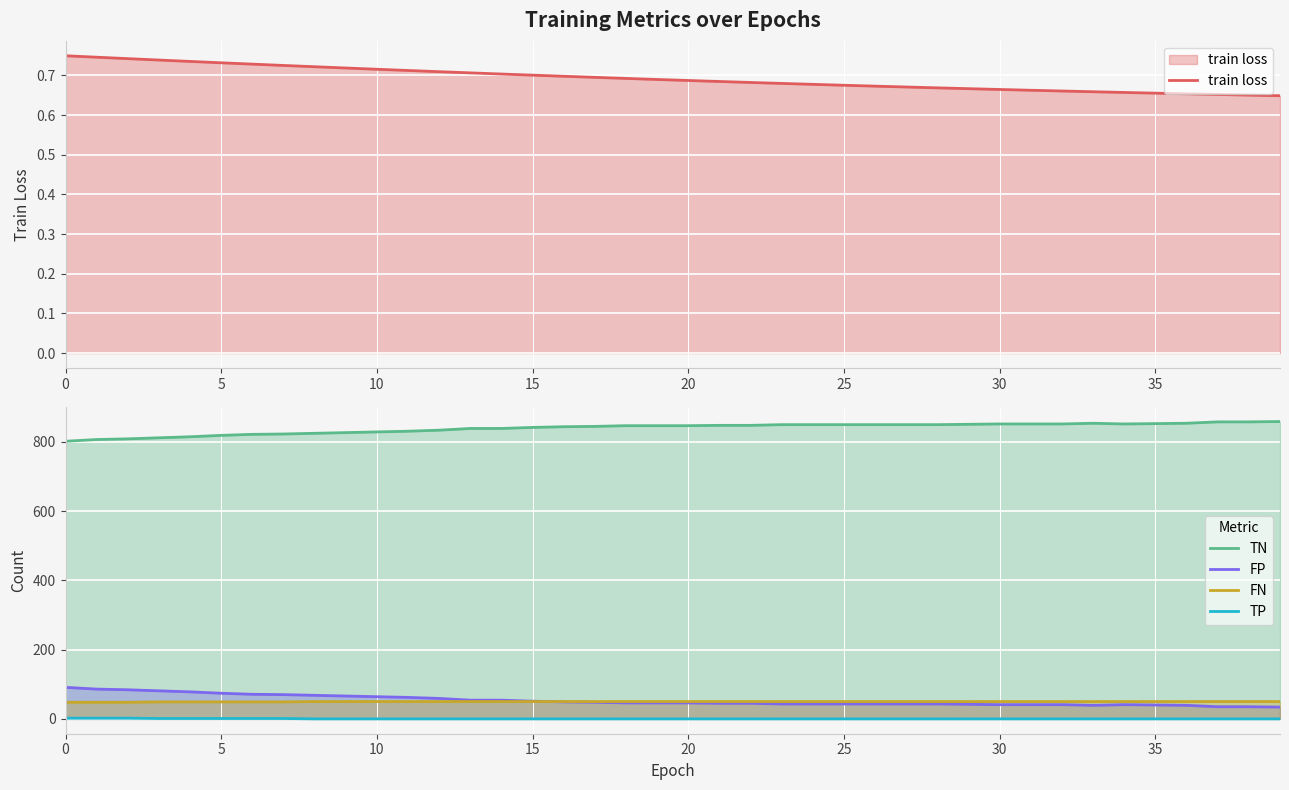

What is the sum of the FN values at 29 and 21?

100.0